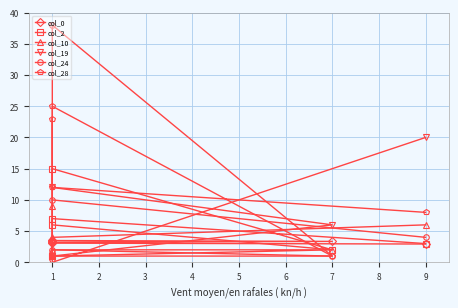

What is the spread (max minus min) of values at 1?

12.0